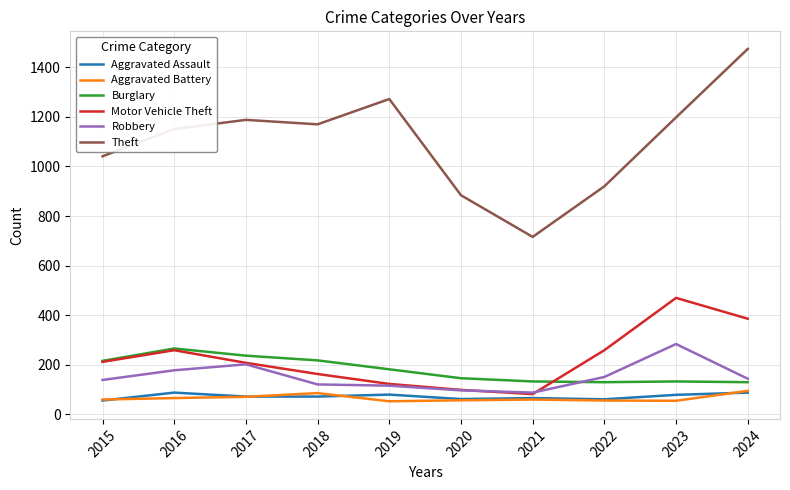

True or false: Robbery has a value of 121 at 2018.

True